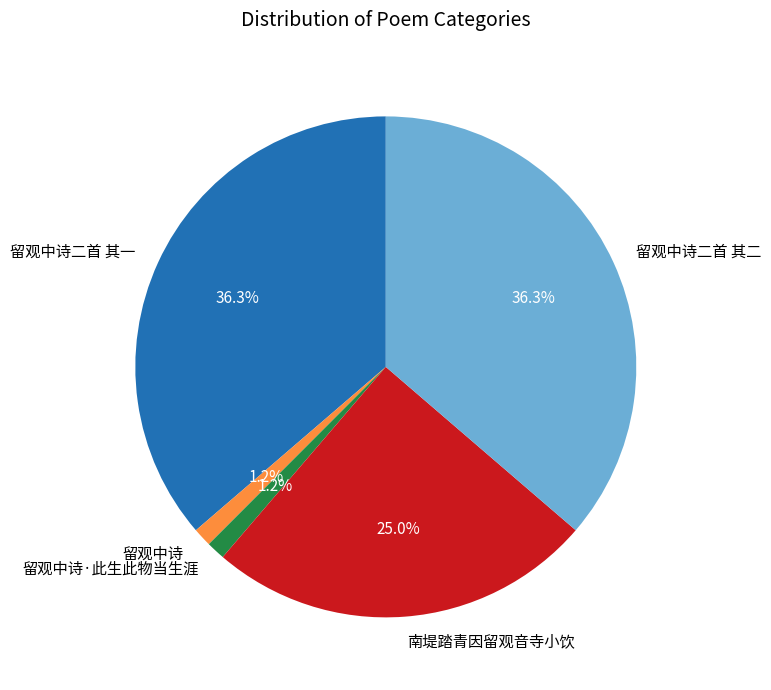

Is the sum of 留观中诗二首 其二 and 留观中诗二首 其一 greater than half?

Yes